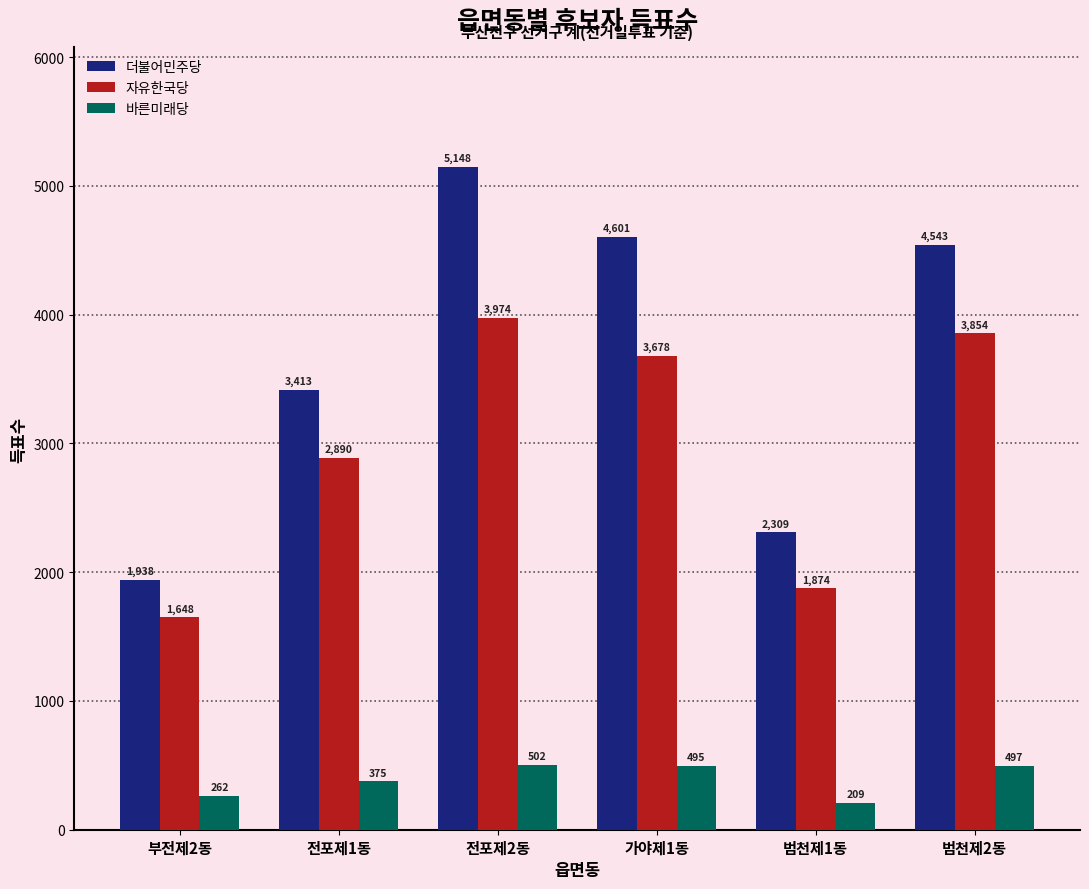

Reading right to left, what are all the values shown in this chart?

더불어민주당: 4543	2309	4601	5148	3413	1938
자유한국당: 3854	1874	3678	3974	2890	1648
바른미래당: 497	209	495	502	375	262